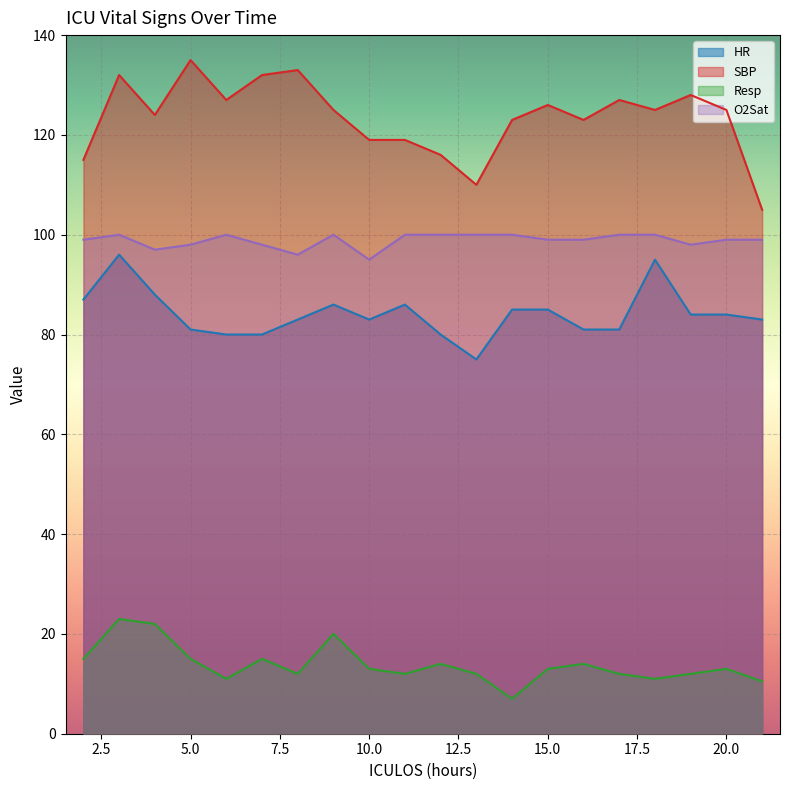

What is the difference between the second highest and minimum values in the Resp series?

15.0